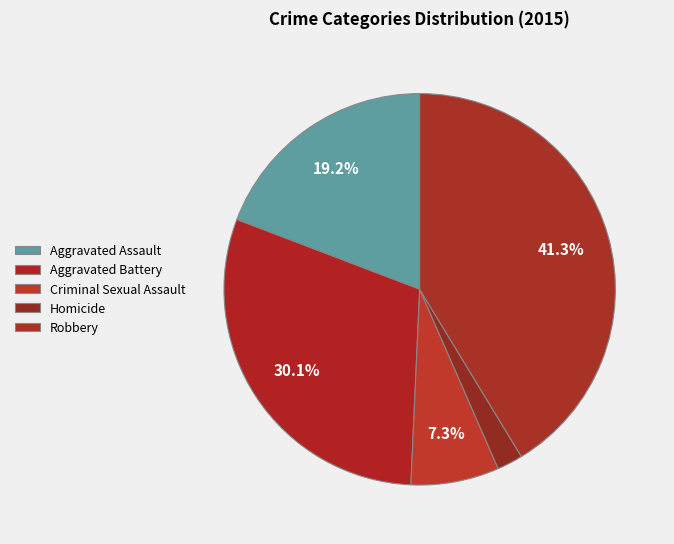

Is there any slice that represents more than half of the pie?

No